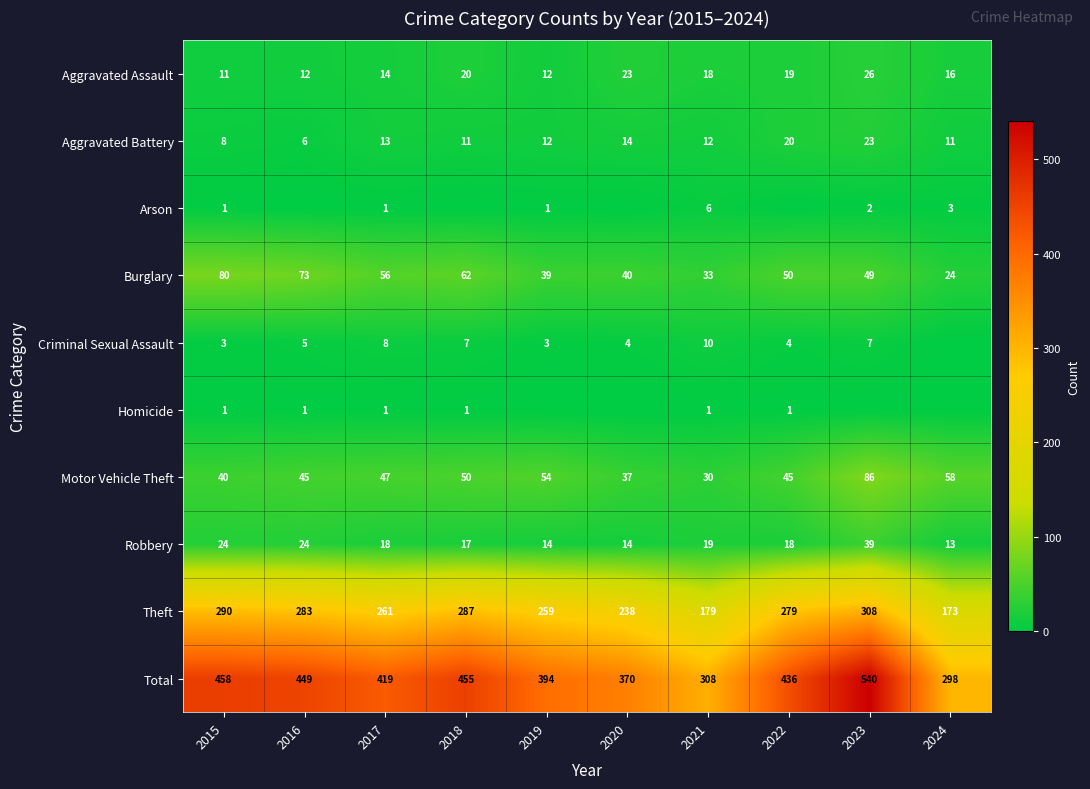

What is the difference between the second highest and second lowest values in the Total series?

150